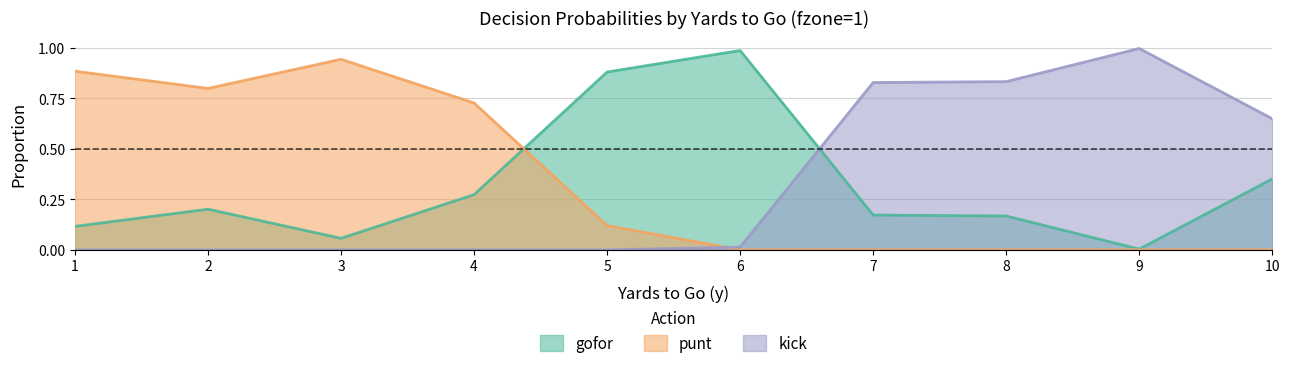

What is the sum of all gofor values?

3.2